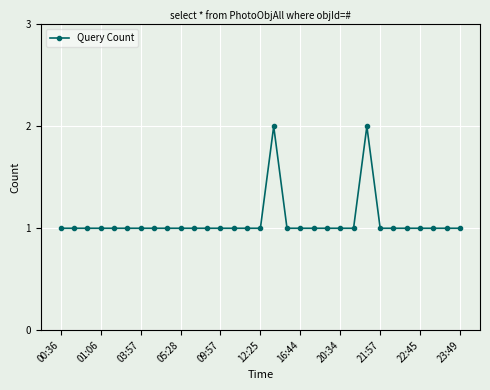

What is the value of the 12th point from the left?

1